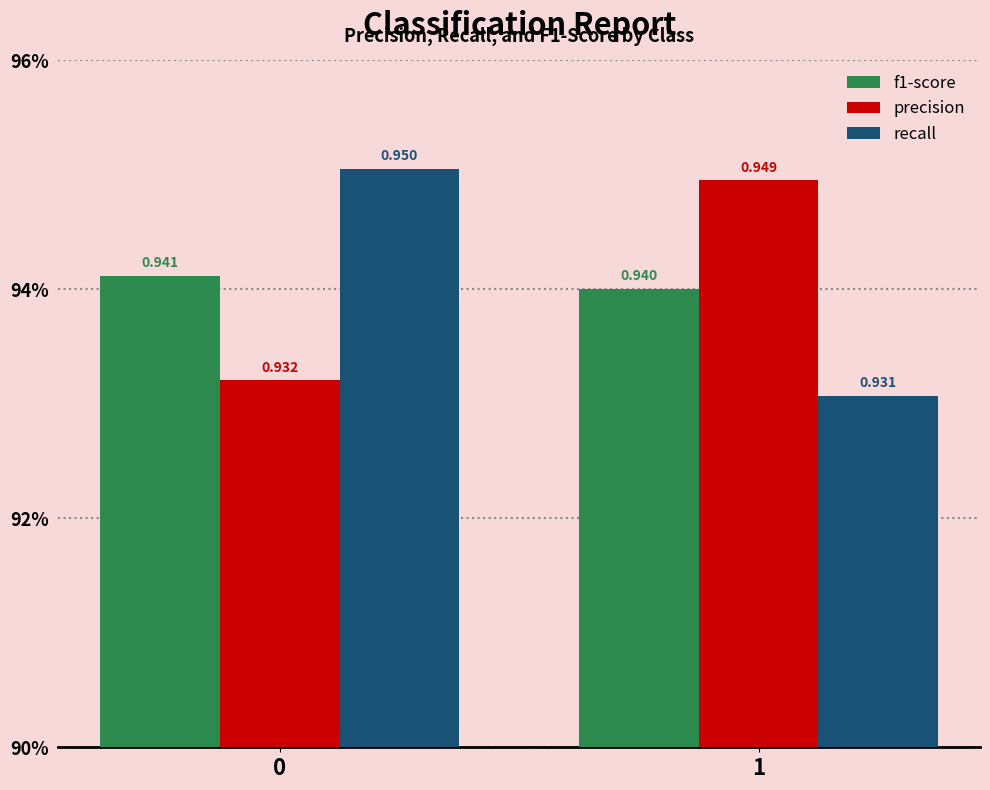

Are the bars grouped side by side (vs. stacked)?

Yes